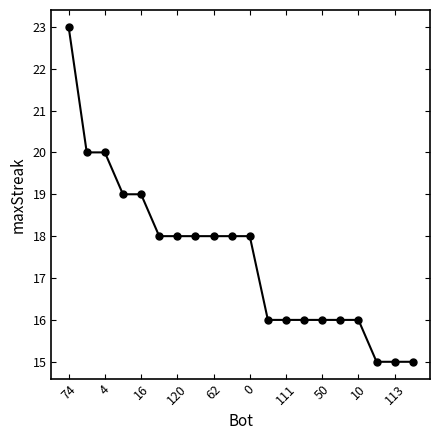

What is the minimum value shown in the chart?

15